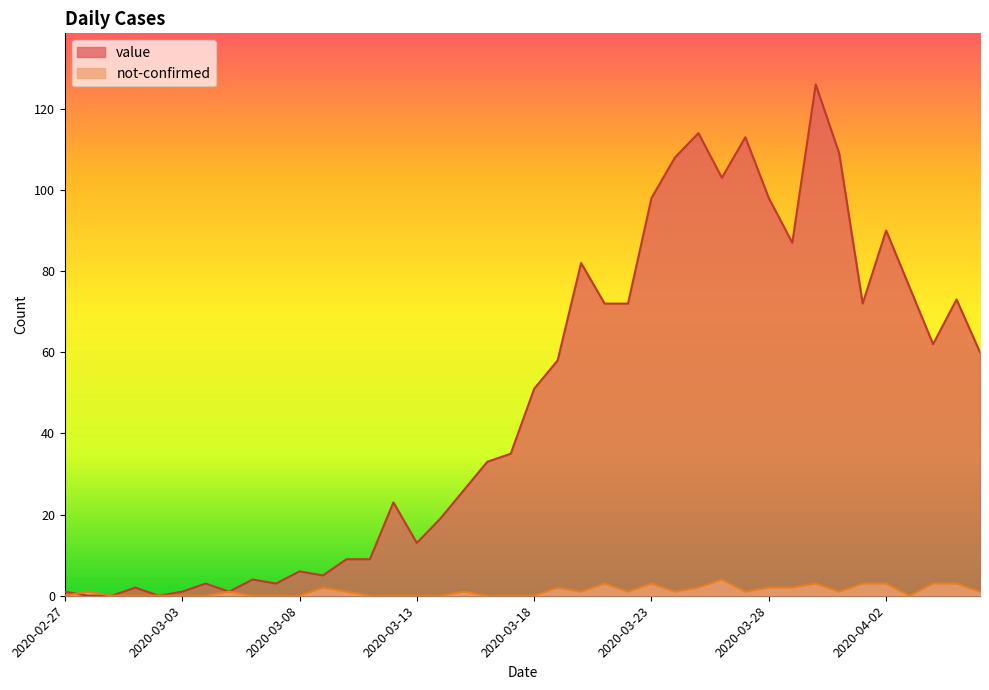

Read the value value at 2020-03-12, to the nearest 5.

25